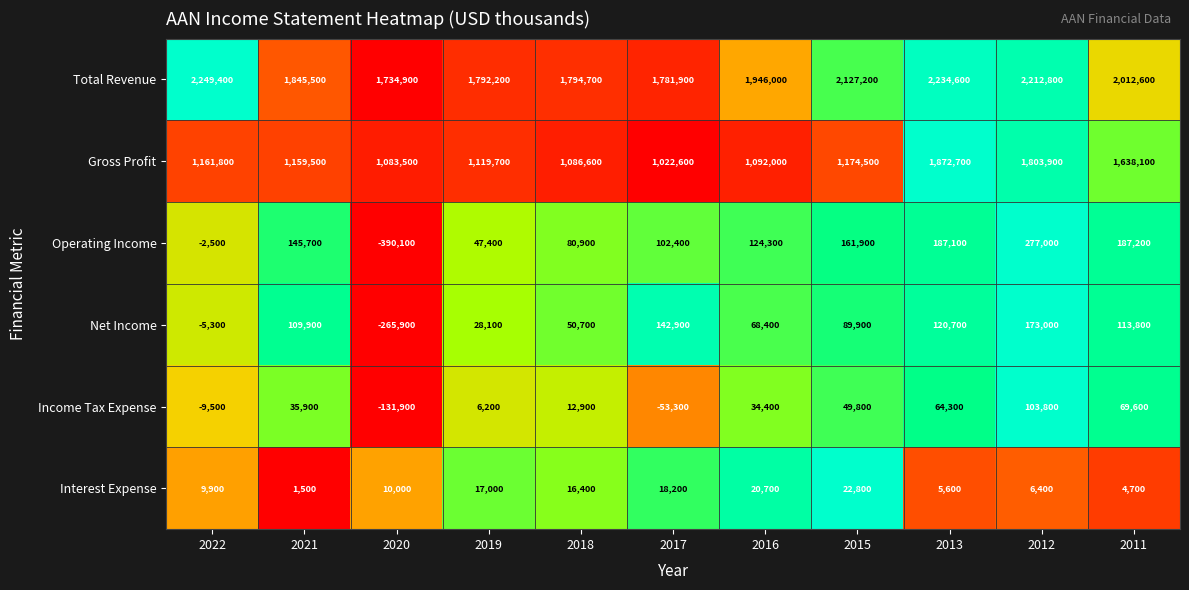

How many categories are shown in the chart?

11